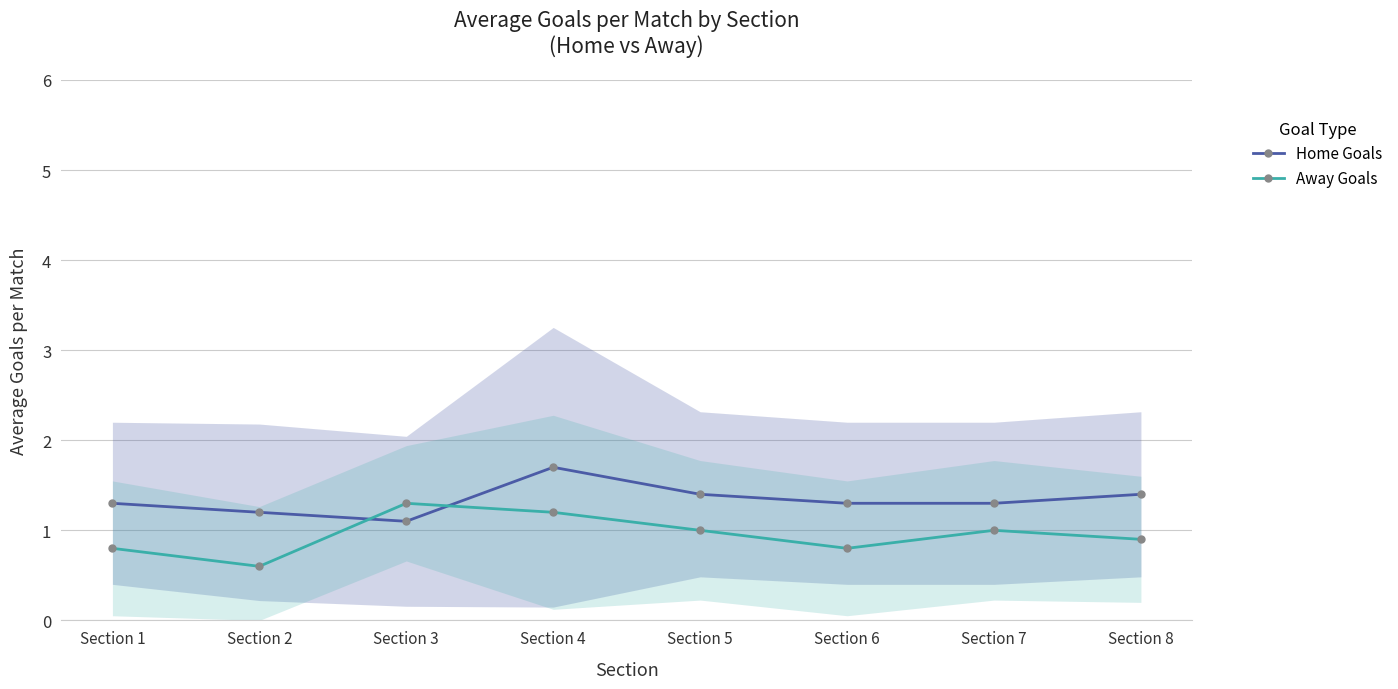

What is the average value of the Away Goals series?

0.9